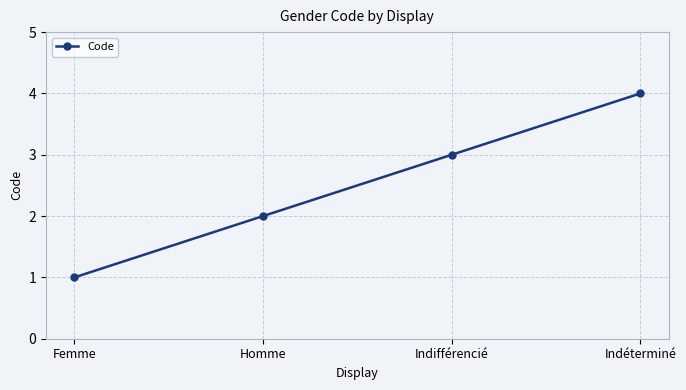

Which has a higher value, Indifférencié or Femme?

Indifférencié